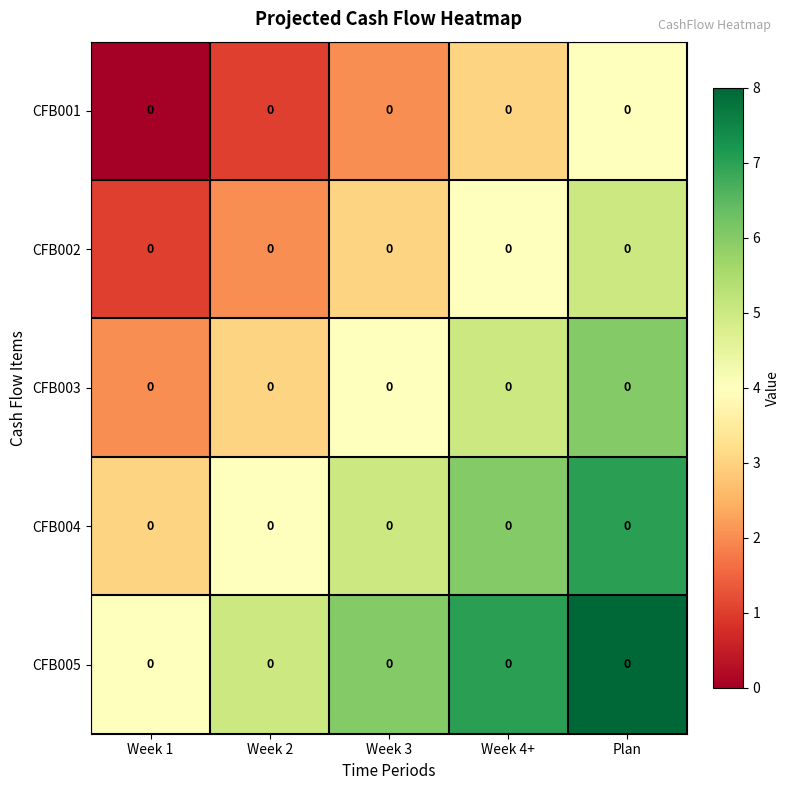

Rank the series by their maximum value, from highest to lowest.

CFB005, CFB004, CFB003, CFB002, CFB001